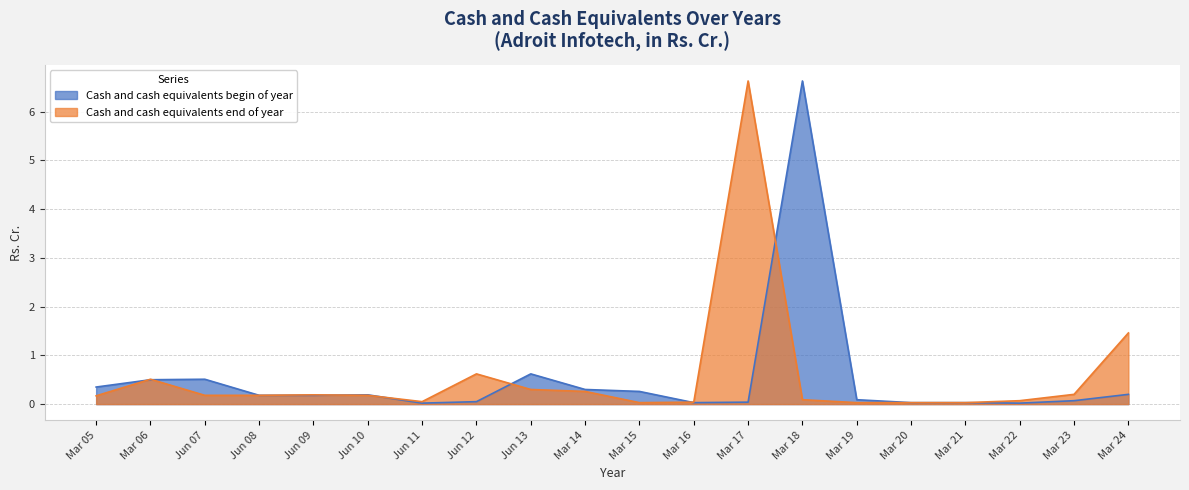

True or false: Cash and cash equivalents end of year and Cash and cash equivalents begin of year intersect in this chart.

True